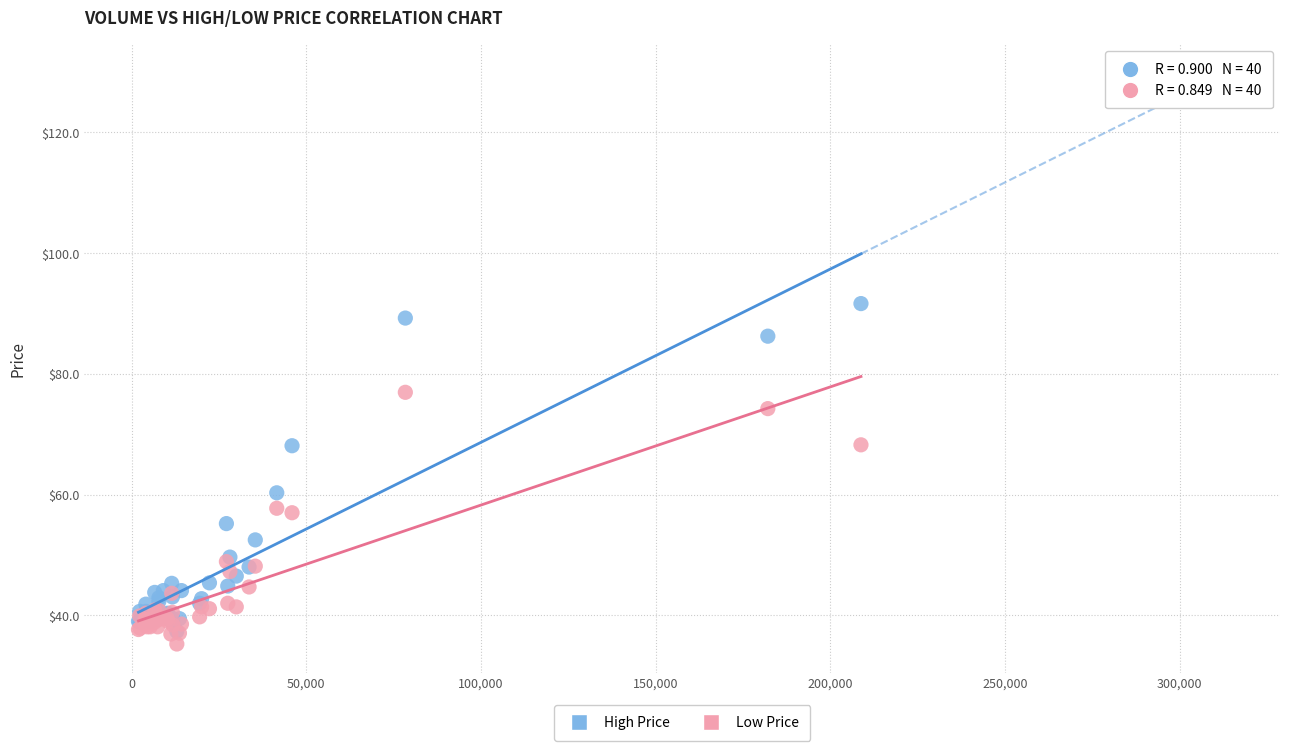

Across all series, what Y value is closest to 63?

60.3